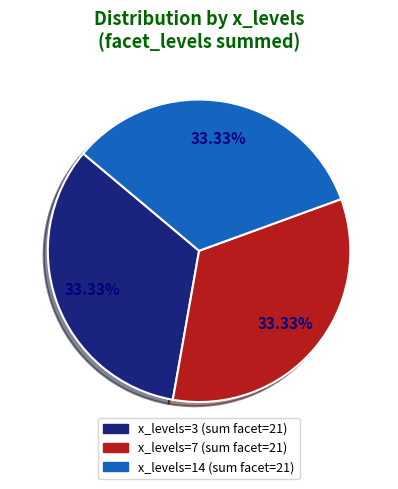

Is there any slice that represents more than half of the pie?

No